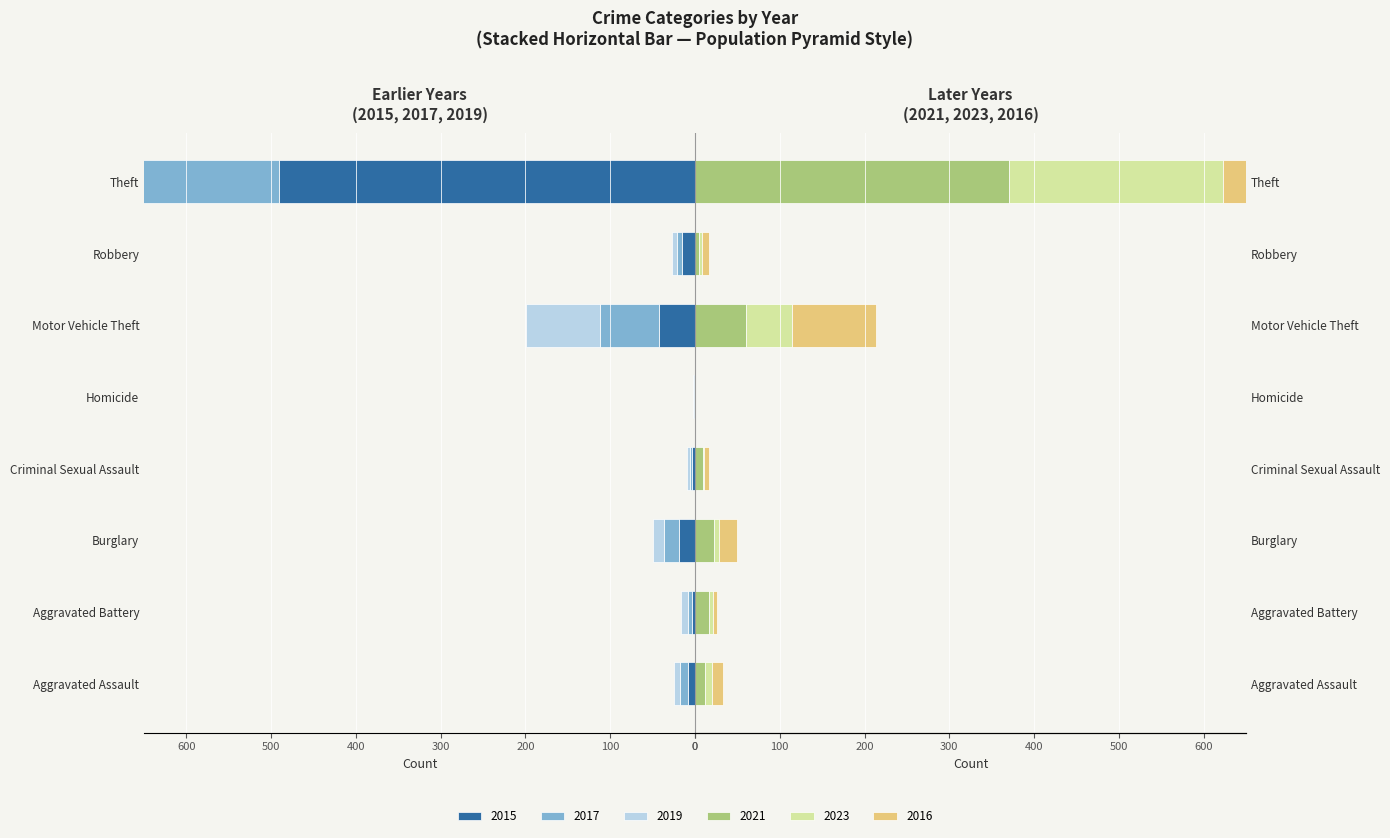

What is the total value across all series at Burglary?

99